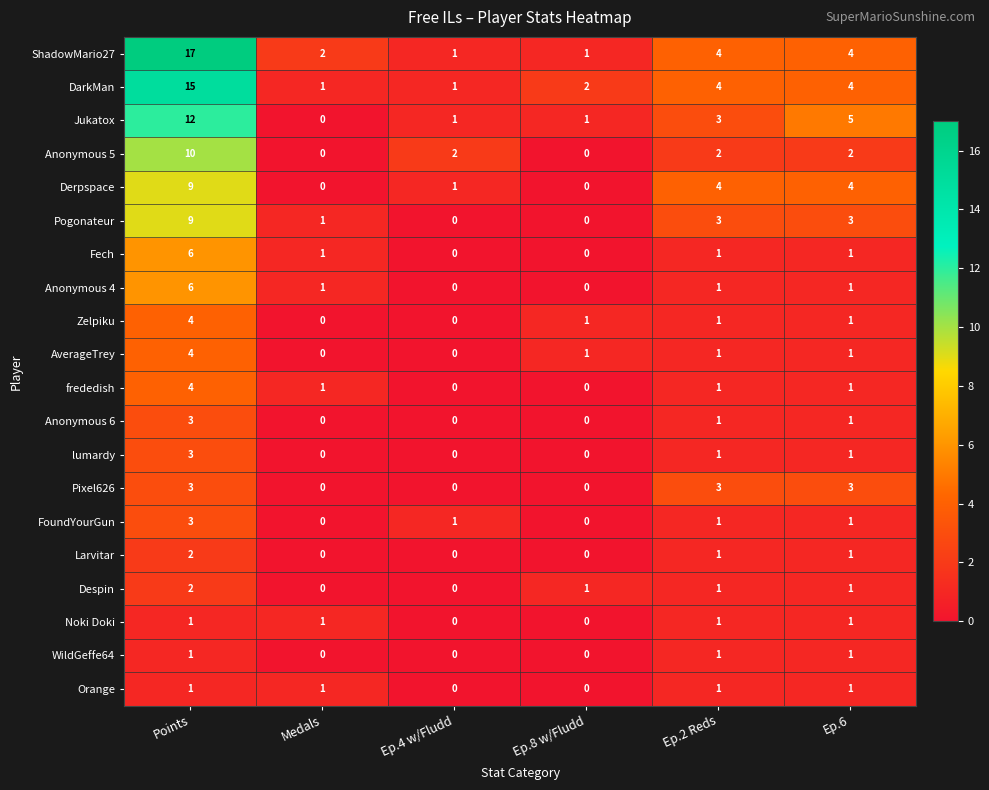

Which series has the widest spread of values?

ShadowMario27